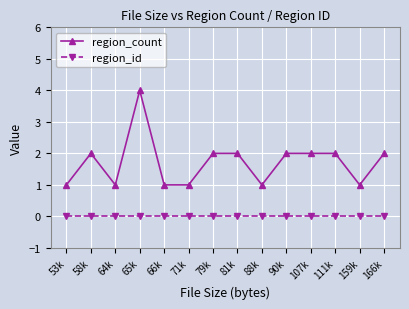

What is the difference between the second highest and second lowest values in the region_count series?

1